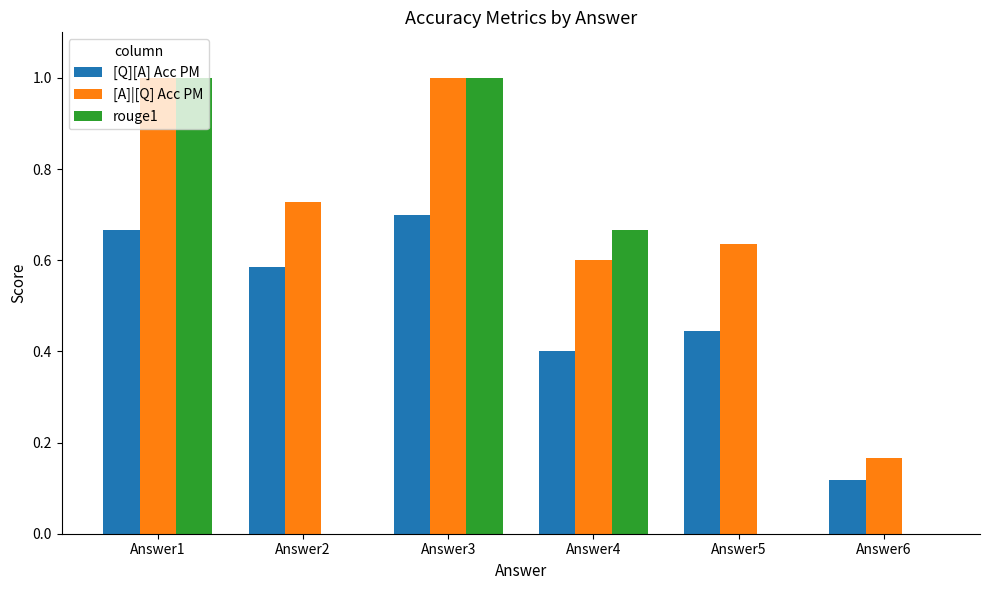

The value of rouge1 at Answer6 is 0.0. True or false?

True